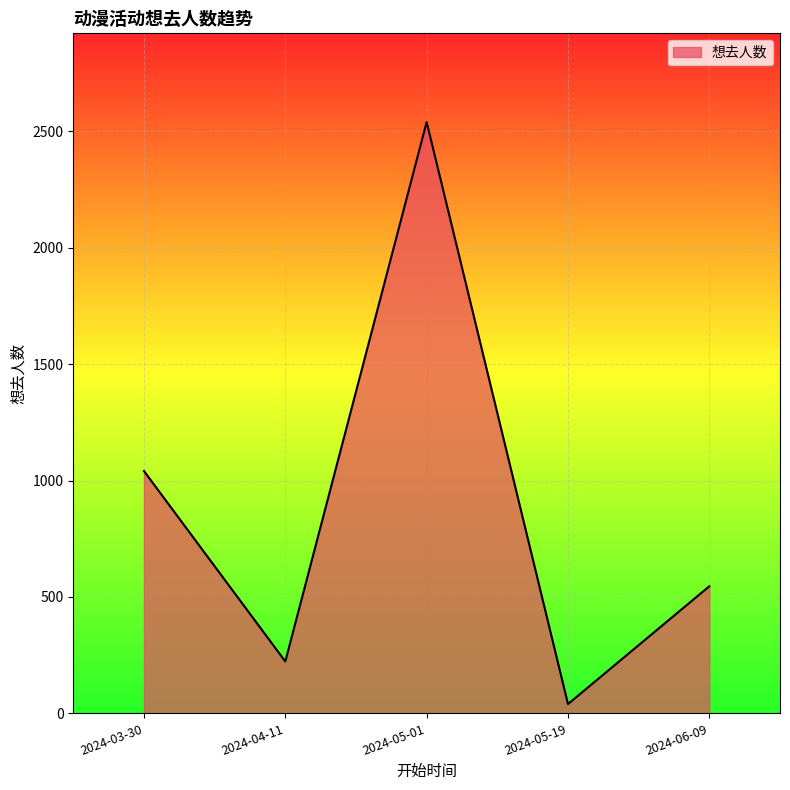

Reading left to right, what are all the values shown in this chart?

2024-03-30=1041	2024-04-11=223	2024-05-01=2540	2024-05-19=40	2024-06-09=546